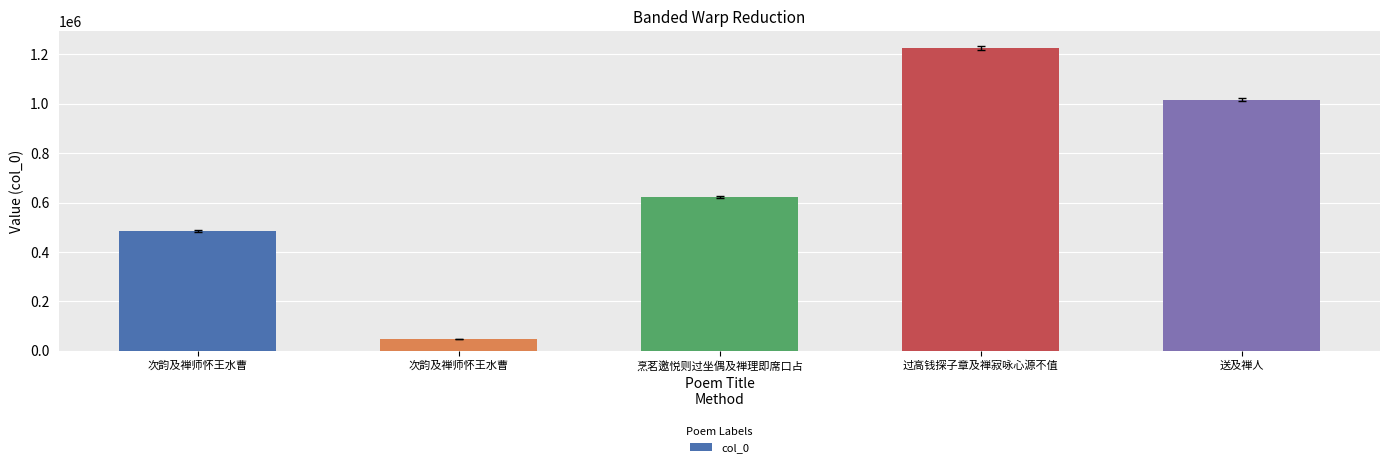

Does the chart contain any negative values?

No